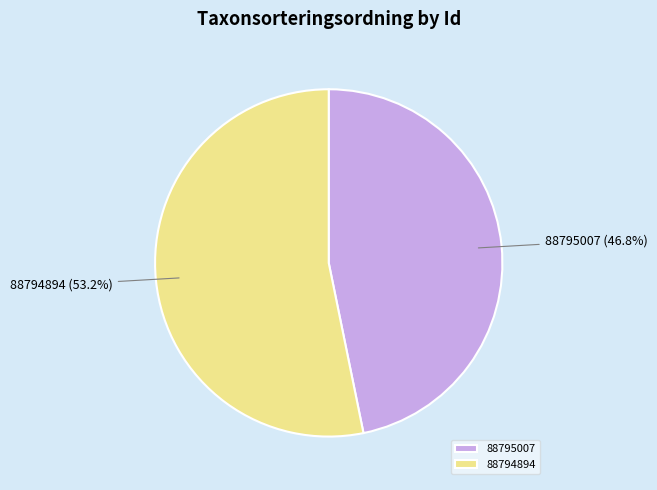

How much of the chart is everything except 88795007?

53.2%